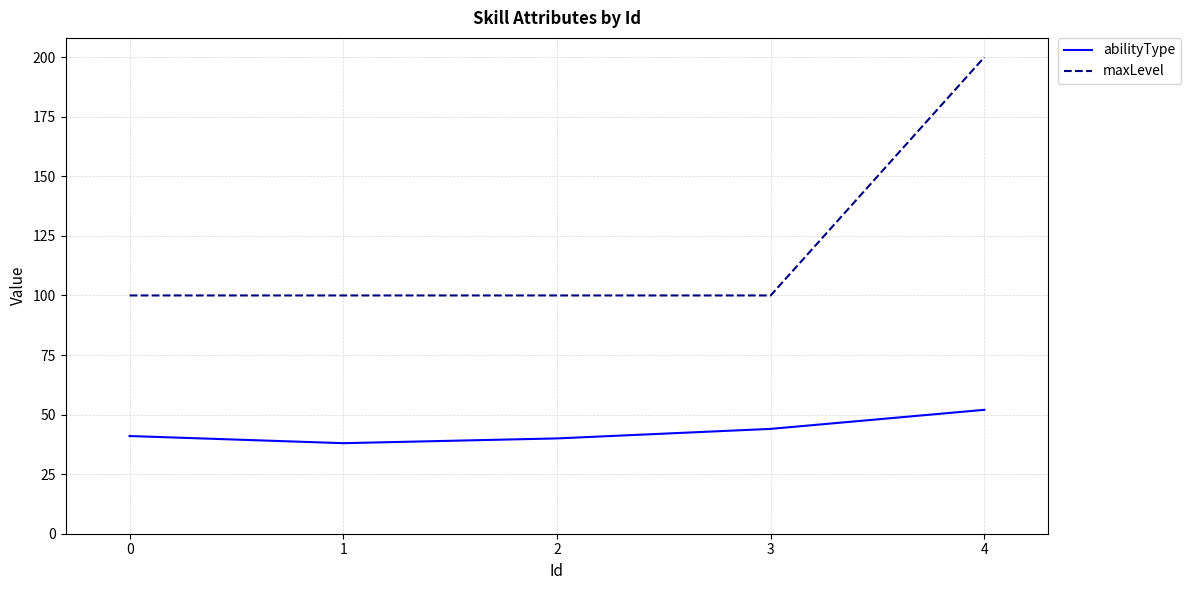

Which series has the widest spread of values?

maxLevel